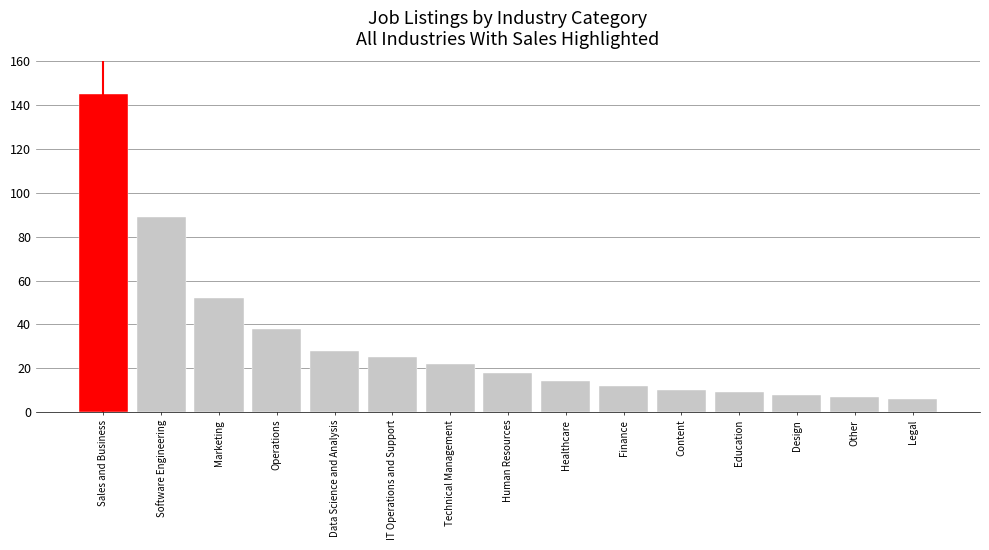

Is it true that the value at Software Engineering is 34?

False